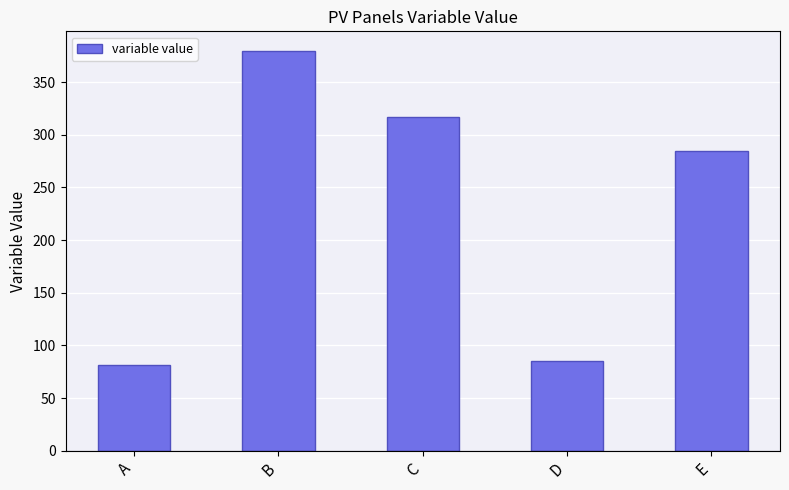

Is it true that the value at B is 379.3?

True